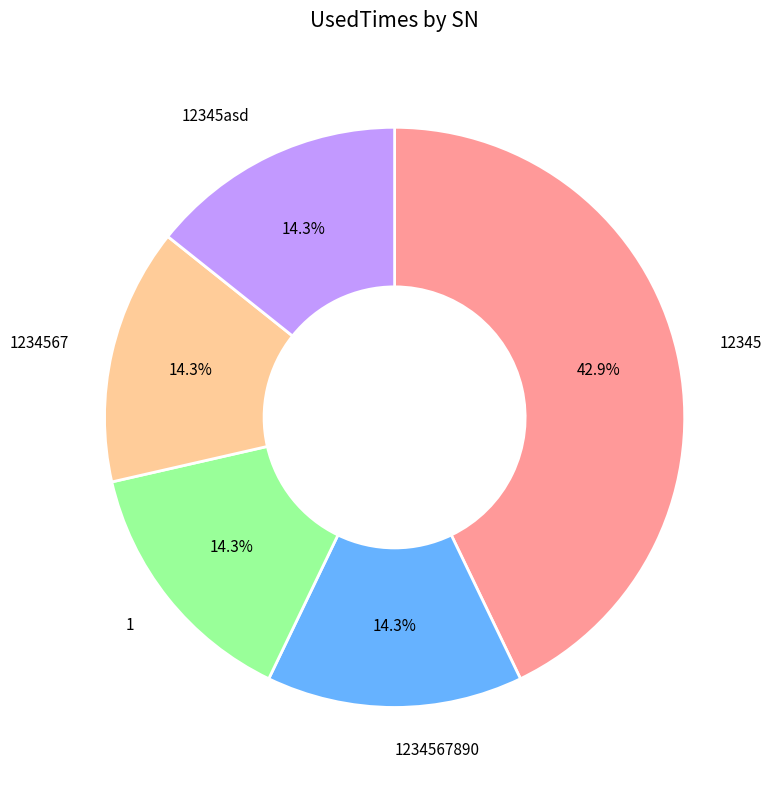

True or false: 12345asd accounts for 7% of the total.

False